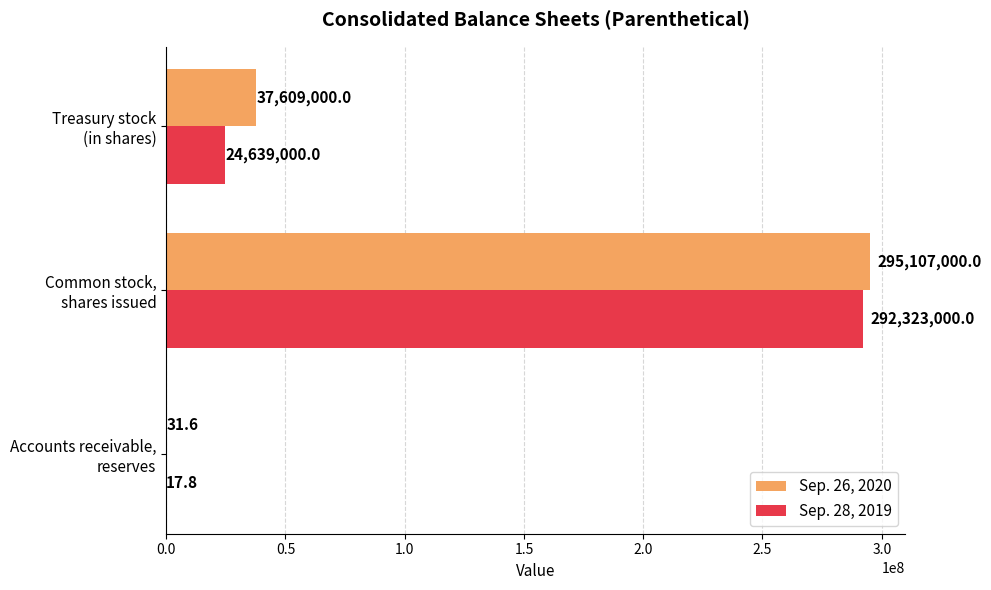

Which series has the largest total across all categories?

Sep. 26, 2020